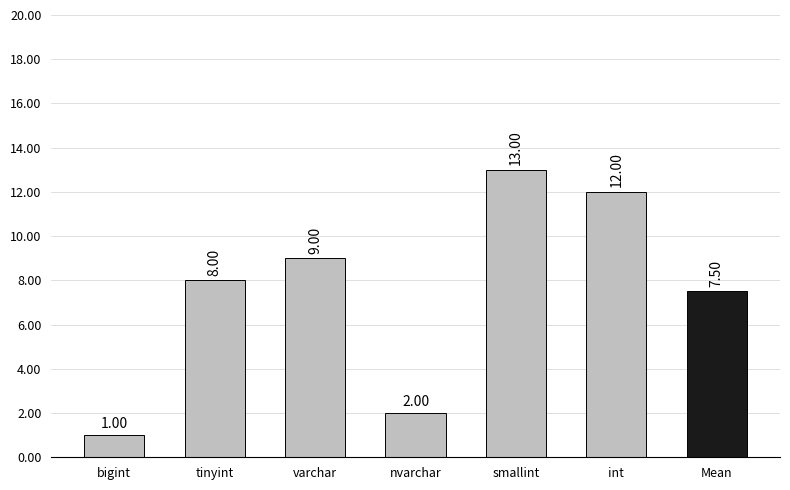

Which has a higher value, bigint or int?

int